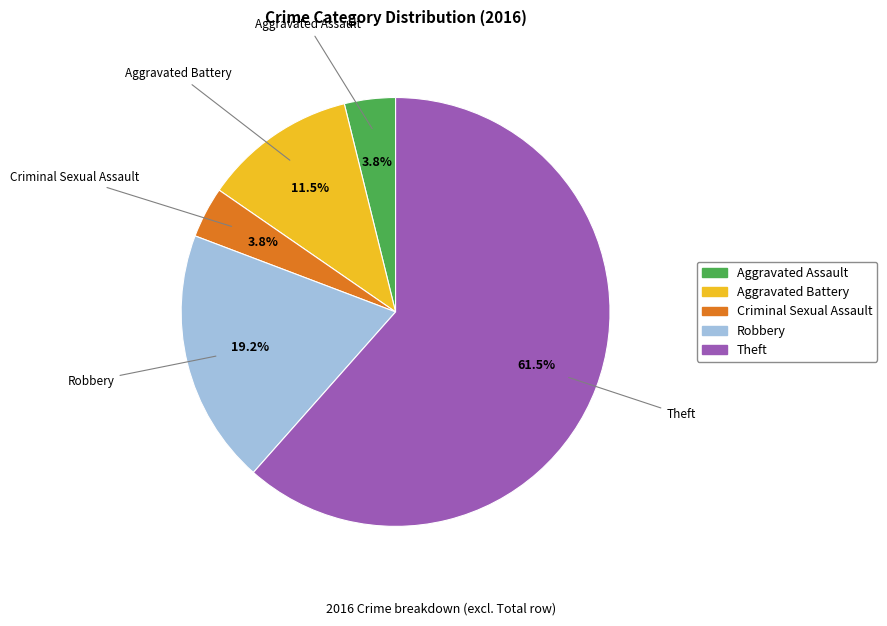

Does Robbery represent more than half of the total?

No